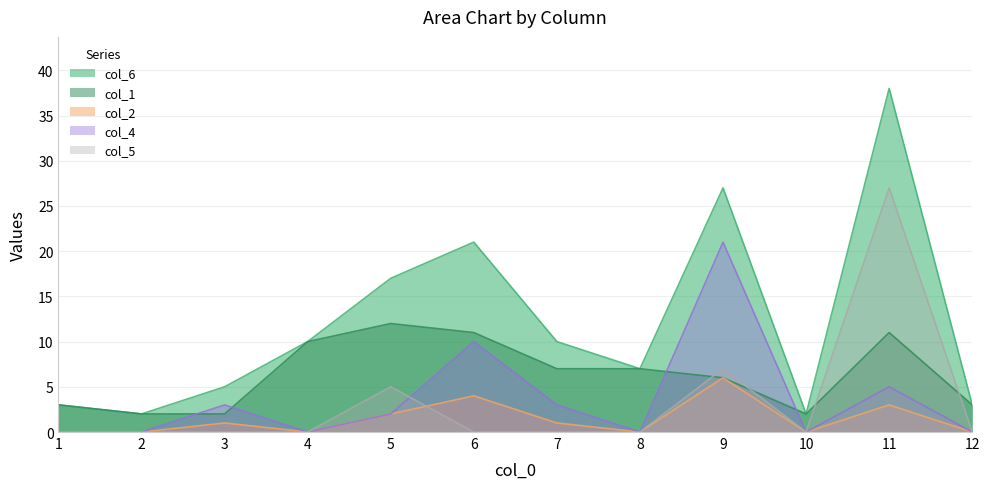

Is it true that col_5 equals 12 at 3?

False